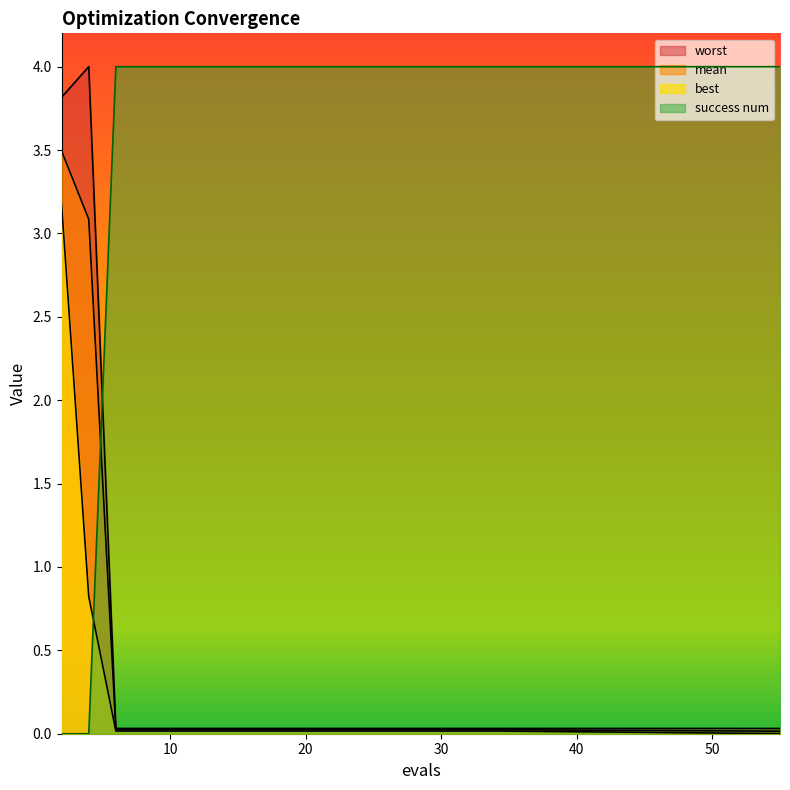

At 12, list the series in order from smallest to largest.

best, mean, worst, success num